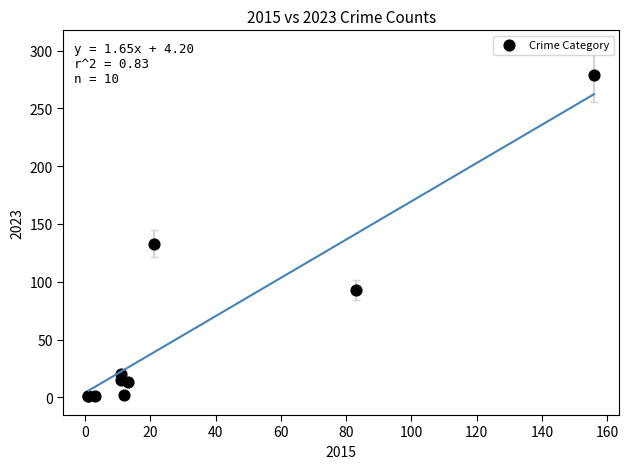

What Y value in the scatter plot is closest to 140?

133